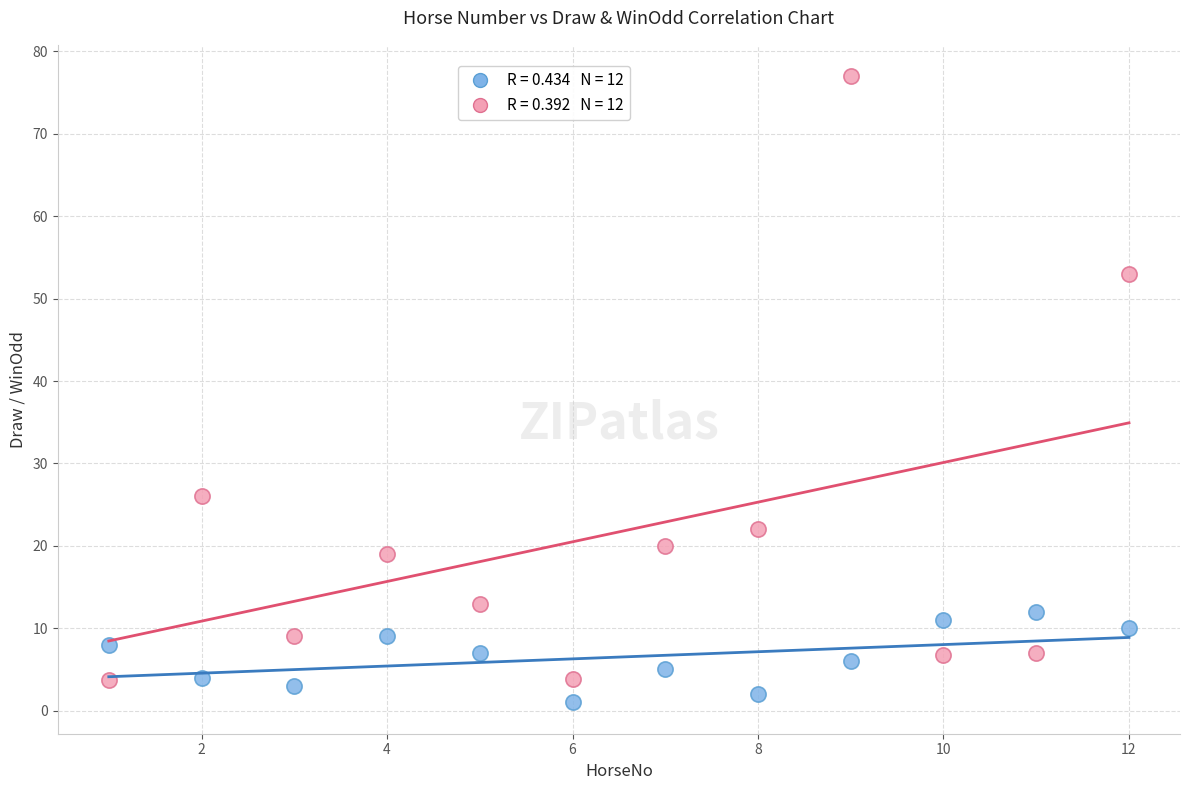

Across all data points, what is the range of X values (max minus min)?

11.0